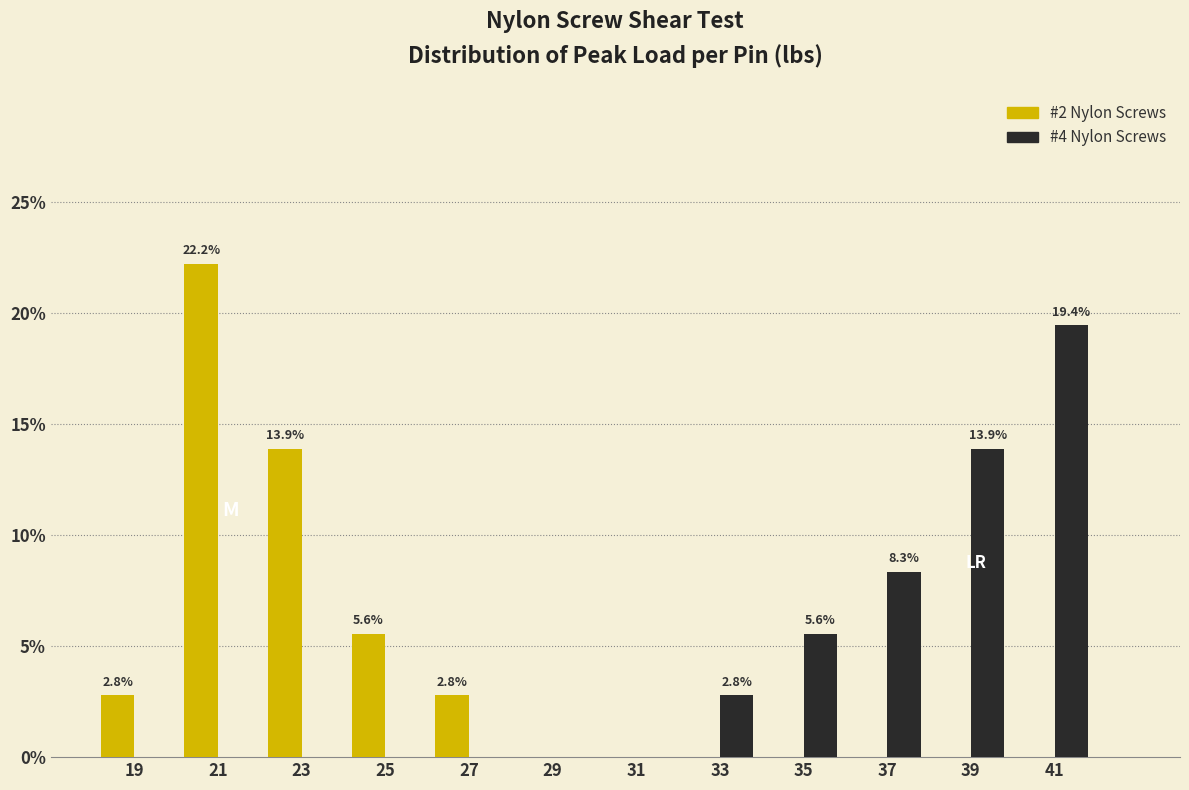

In the #4 Nylon Screws series, which range on the x-axis has the tallest bar?

40 to 42